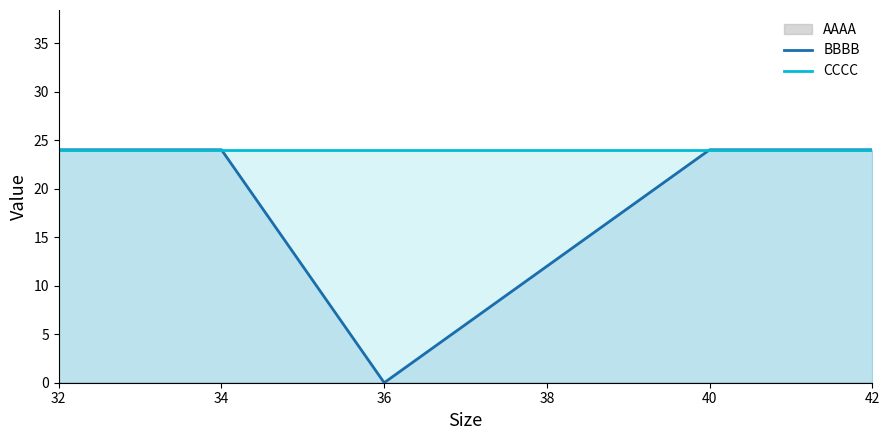

The CCCC series shows 16 at 32. True or false?

False